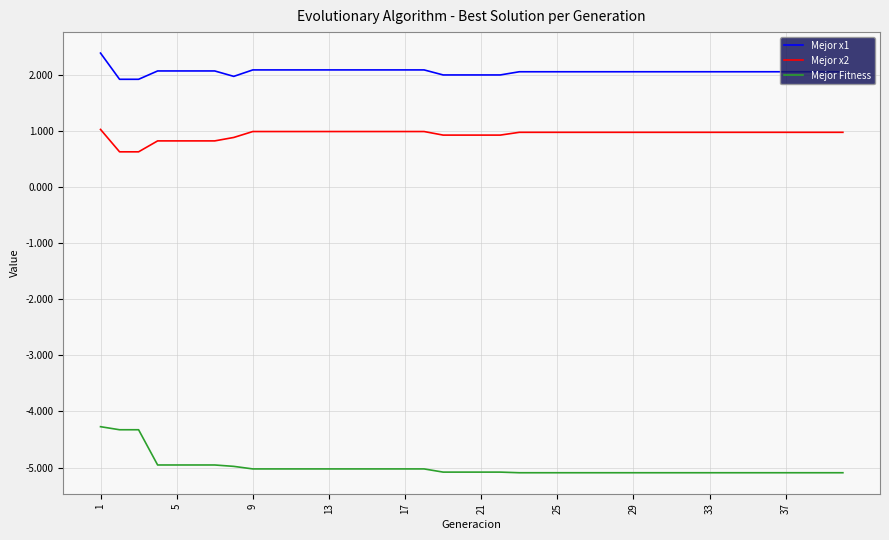

Does the chart display data point markers on the line(s)?

No